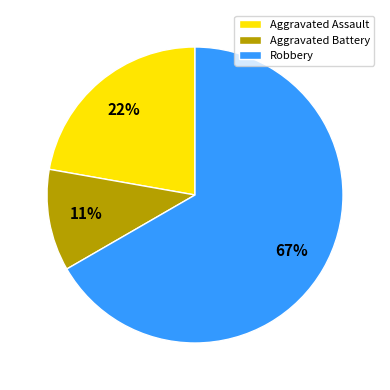

Count the number of slices in the pie.

3